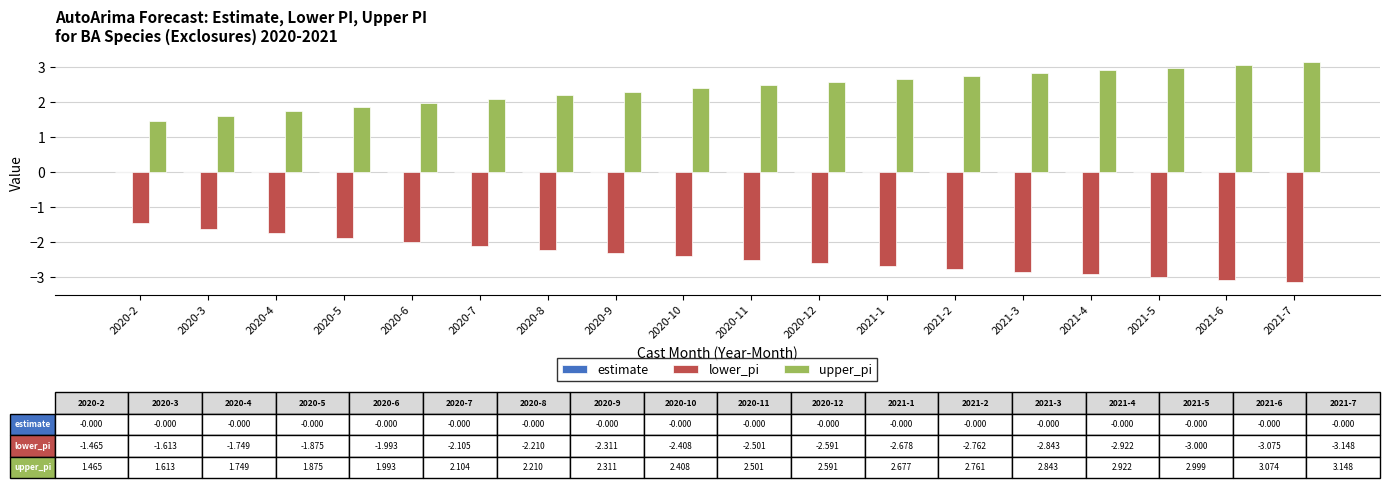

True or false: lower_pi has a value of -1.7 at 2020-4.

True